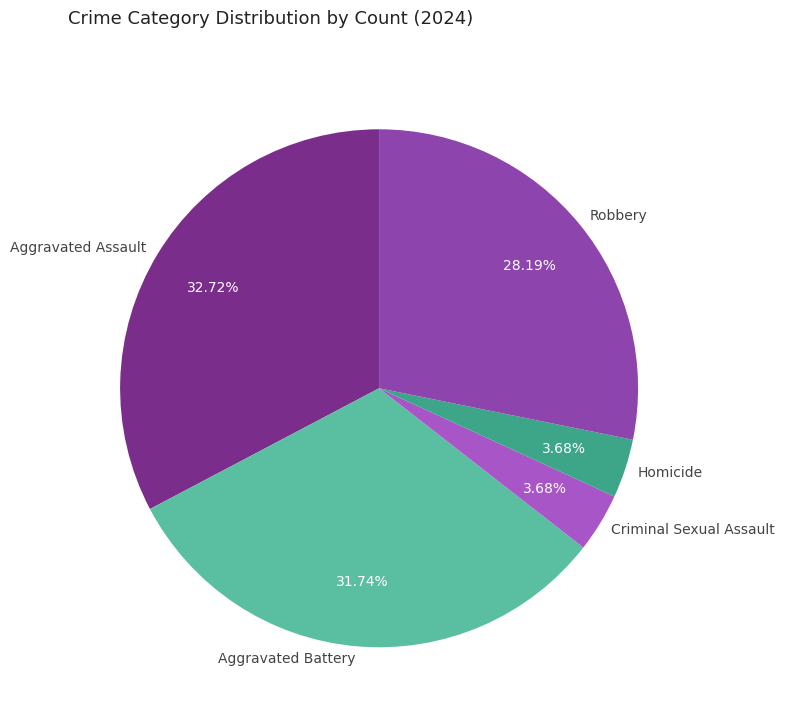

To the nearest percent, what is the difference between the Criminal Sexual Assault and Aggravated Assault slice percentages?

29%